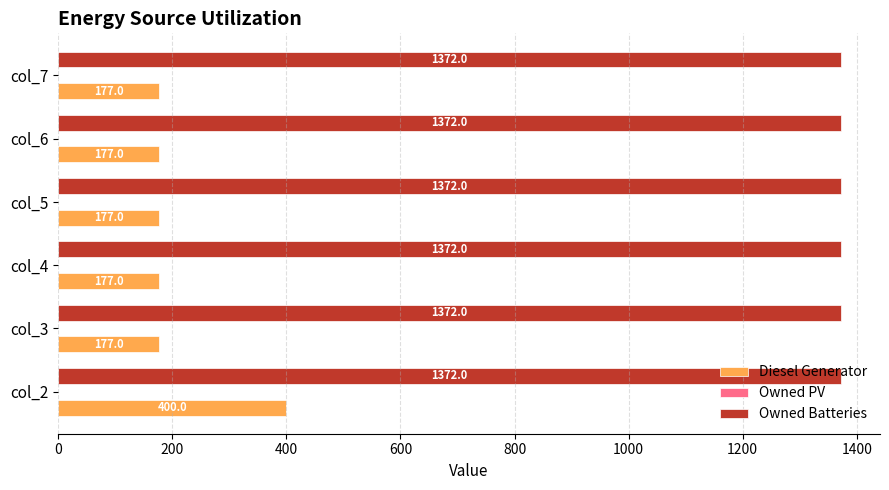

Which series has the largest range (max minus min)?

Diesel Generator